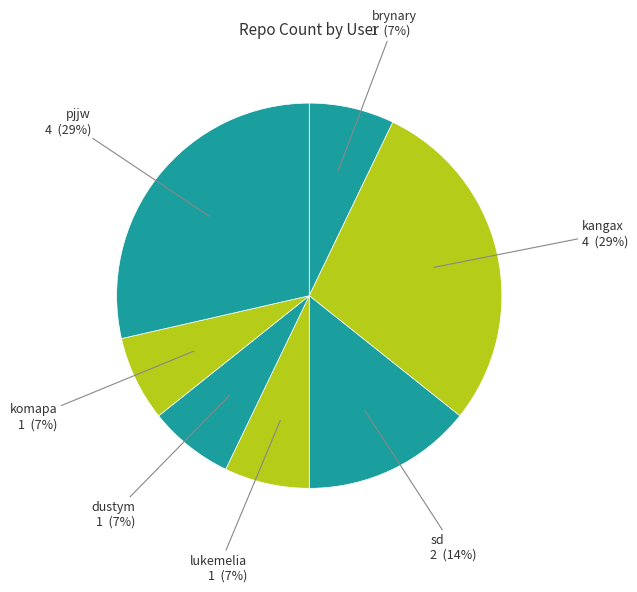

To the nearest percent, what is the combined percentage of komapa and lukemelia?

14%